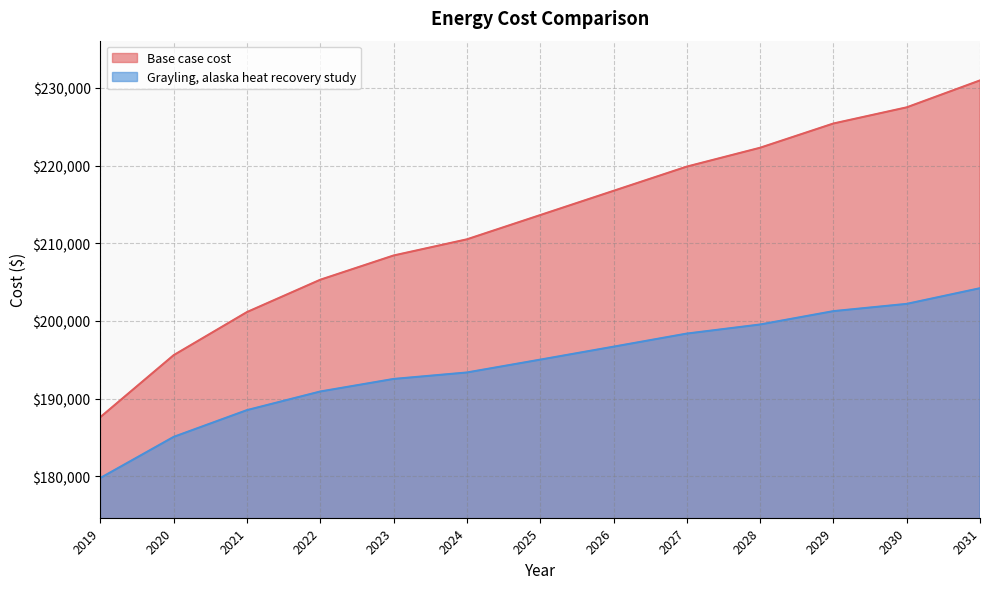

What is the greatest value displayed?

230961.8